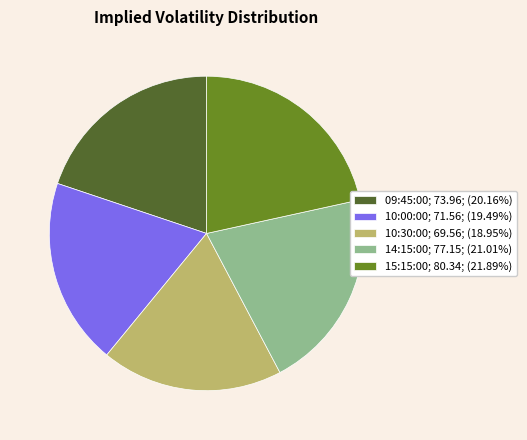

Which category has the smallest portion of the pie?

10:30:00